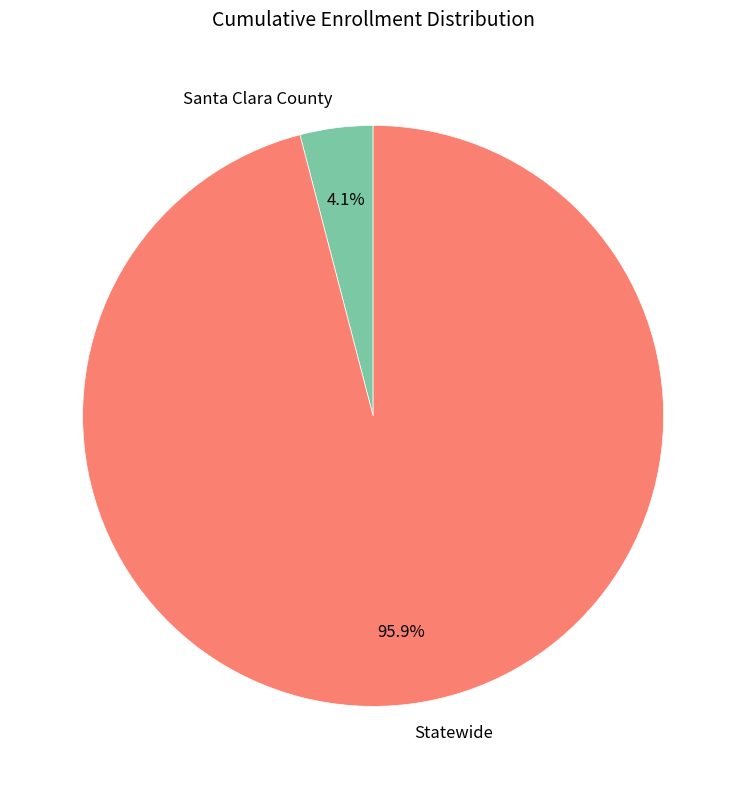

What is the largest slice in the pie chart?

Statewide